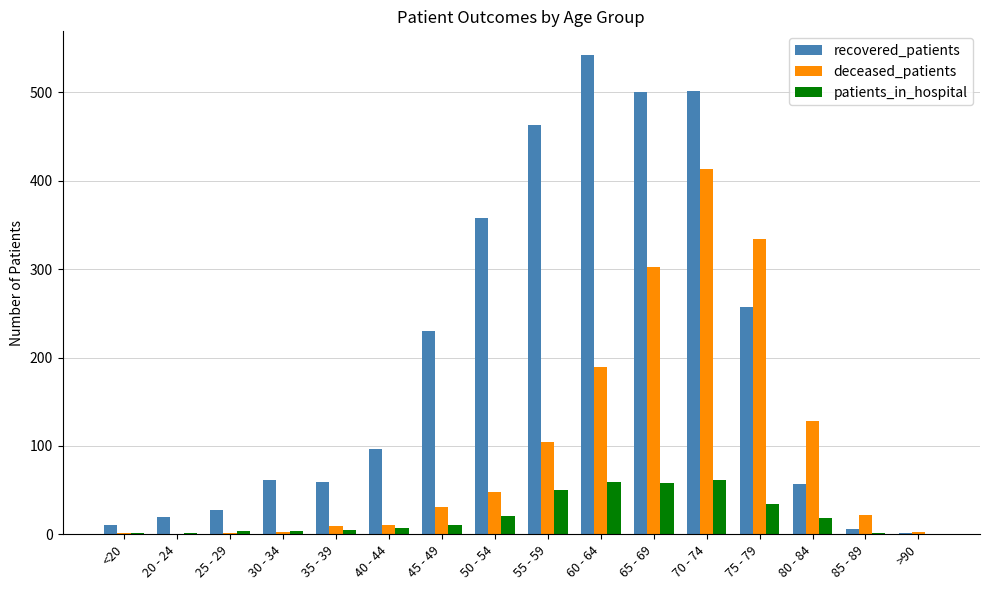

At which label is deceased_patients closest to 206?

60 - 64